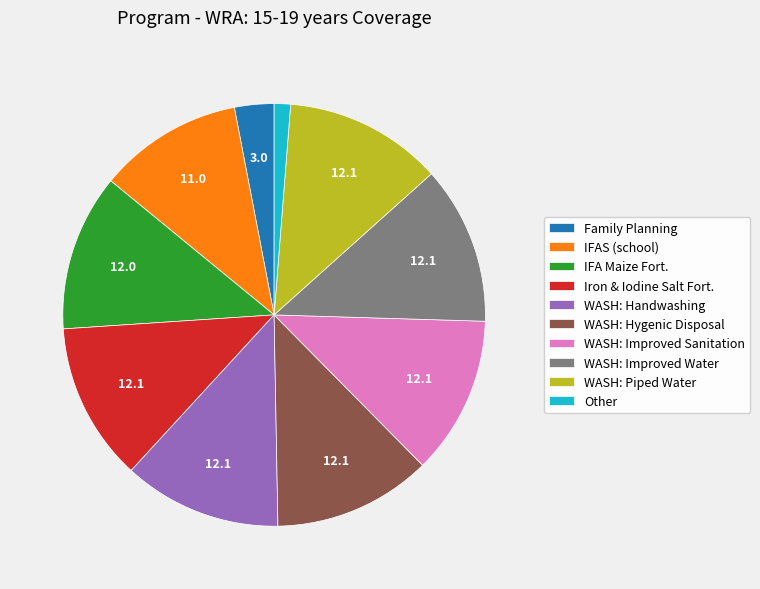

Is there any slice that represents more than half of the pie?

No